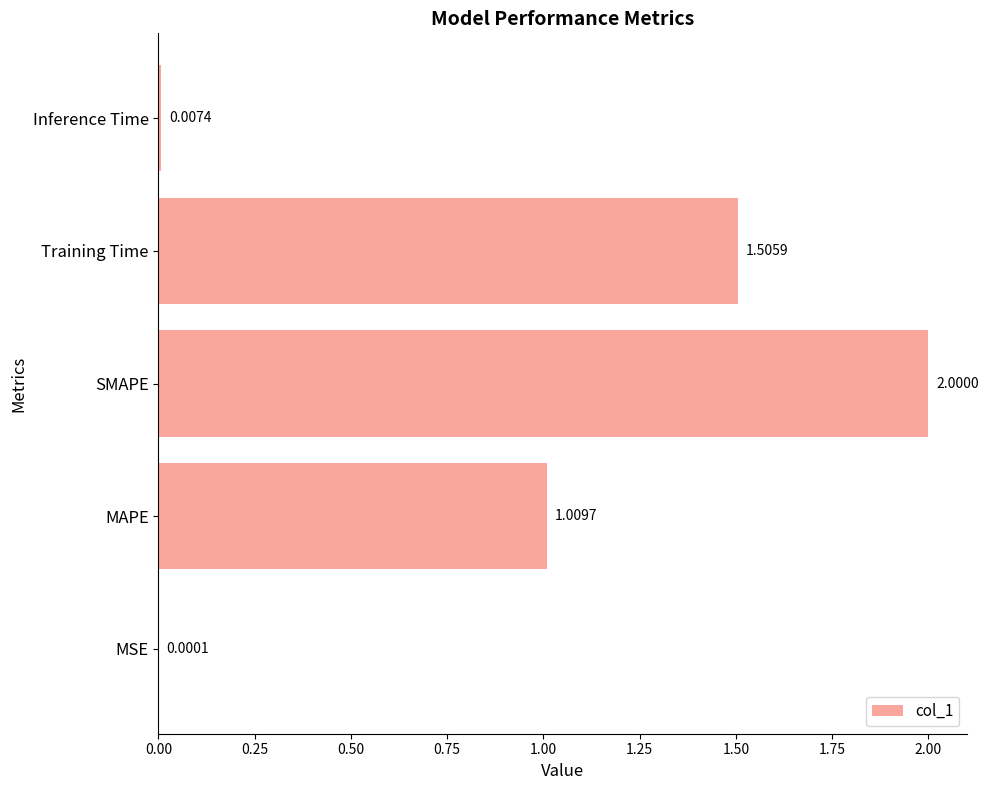

At which label is the value closest to 1?

MAPE